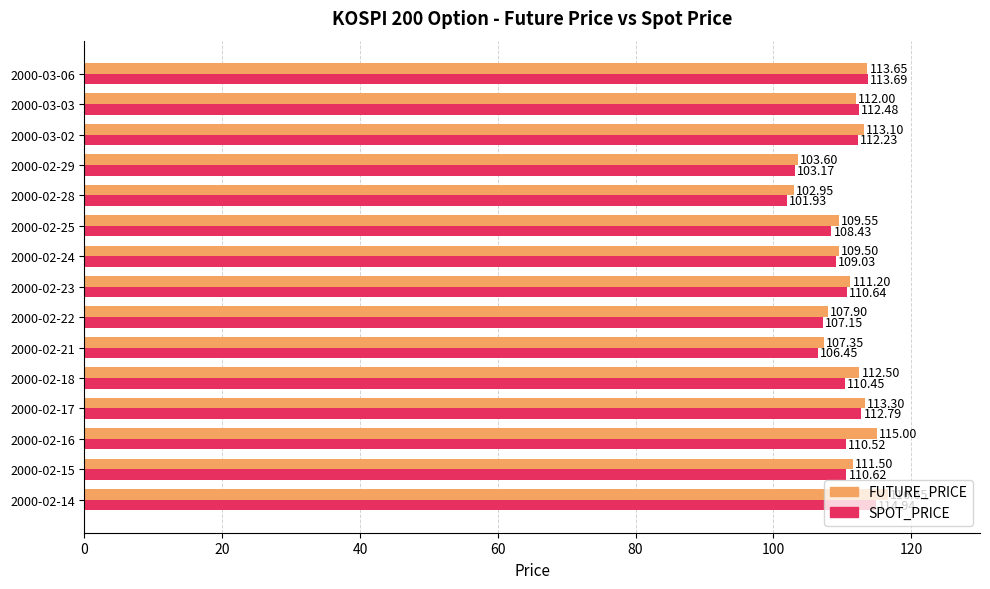

What is the difference between the maximum and minimum values in the FUTURE_PRICE series?

13.7